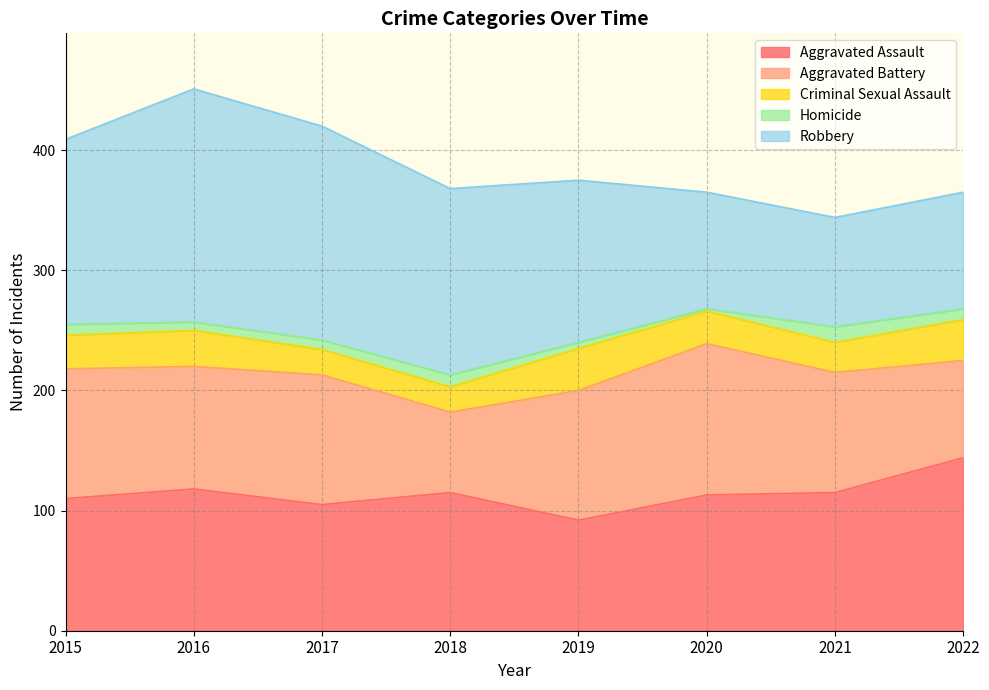

Which series changed the most between 2016 and 2019?

Robbery